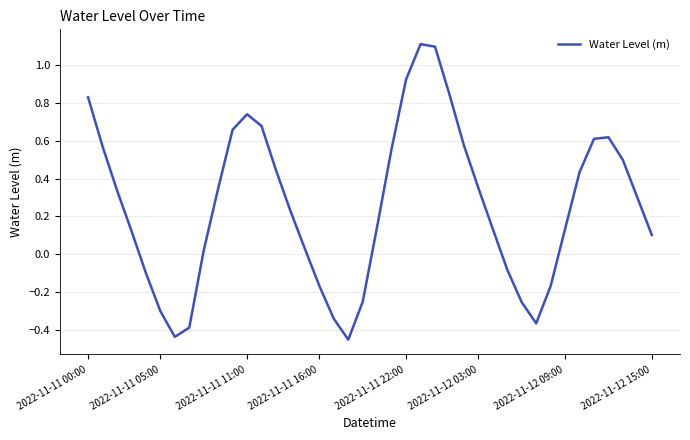

What is the difference between the maximum and minimum values?

1.6